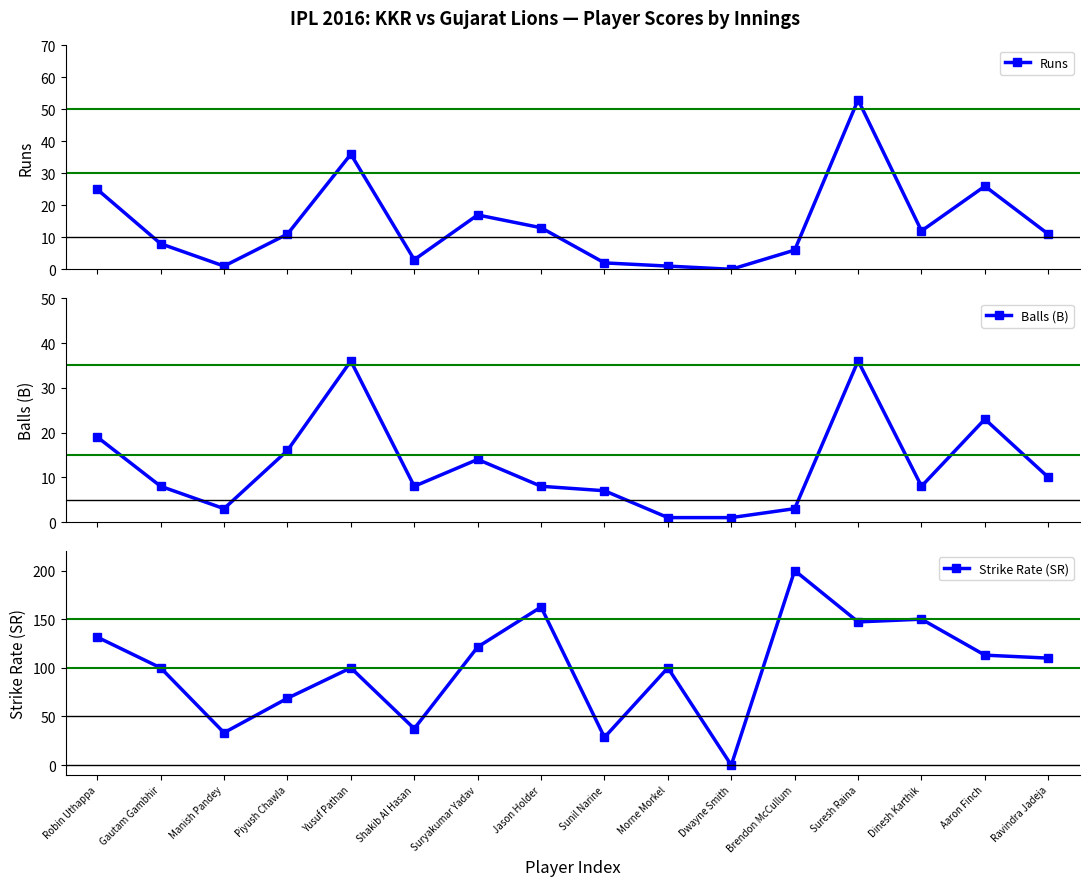

Where is the first local maximum for Strike Rate (SR)?

Yusuf Pathan